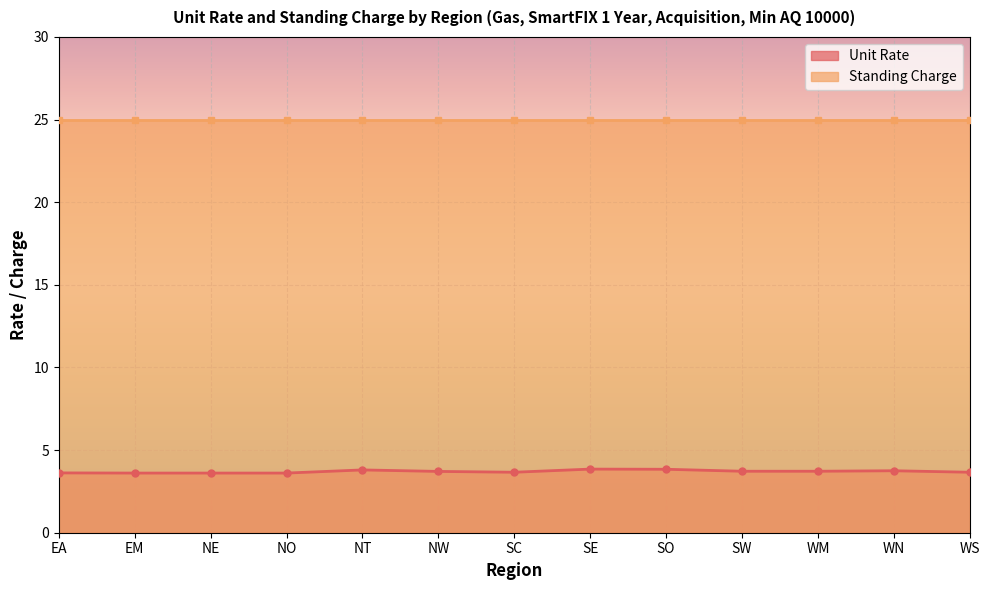

The value of Unit Rate at WS is 0.8. True or false?

False